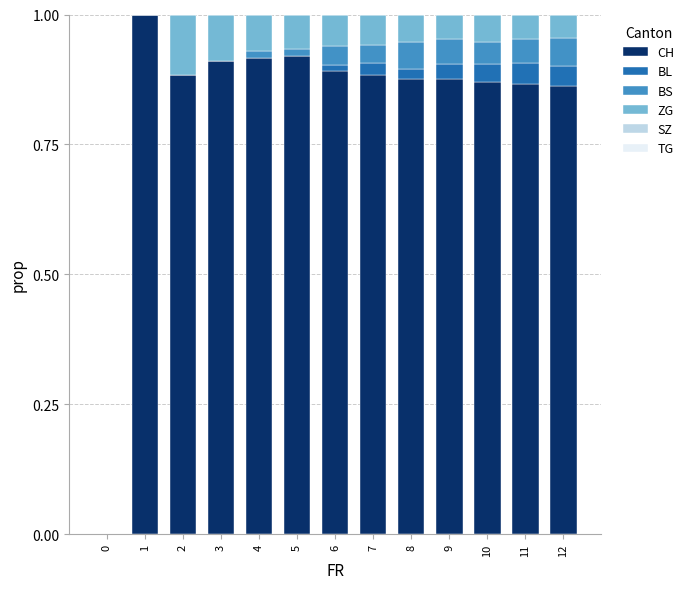

What is the total value across all series at 3?

1.0